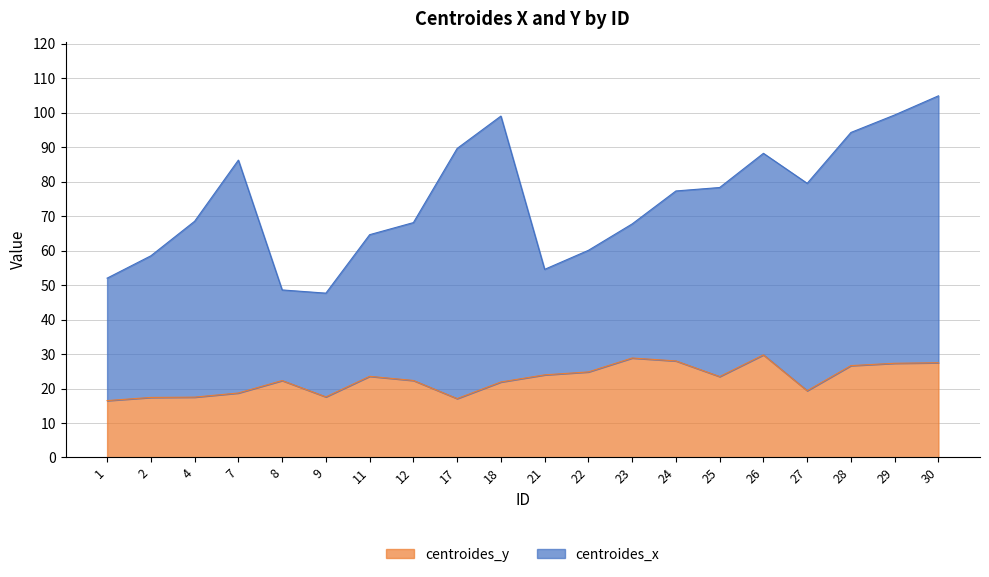

At which category does the chart reach its minimum across all series?

1